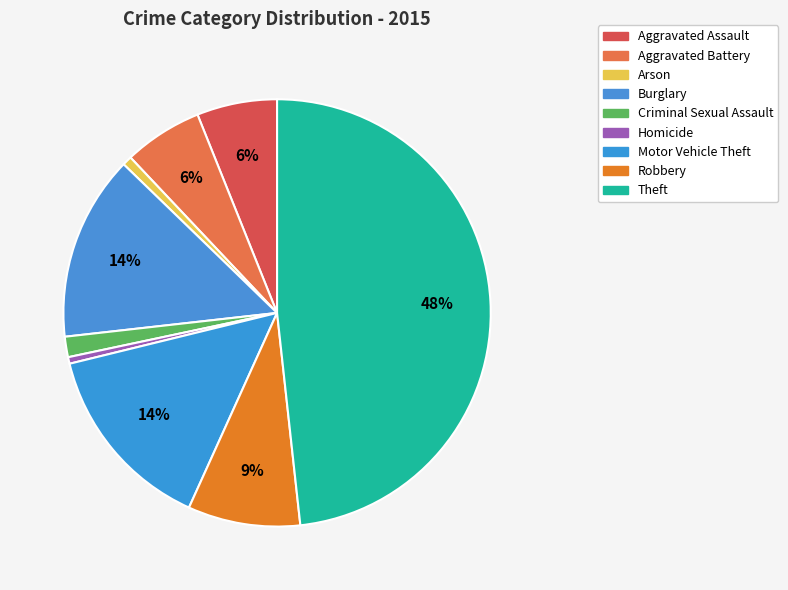

What is the ratio of the value at Arson to the value at Homicide?

1.4